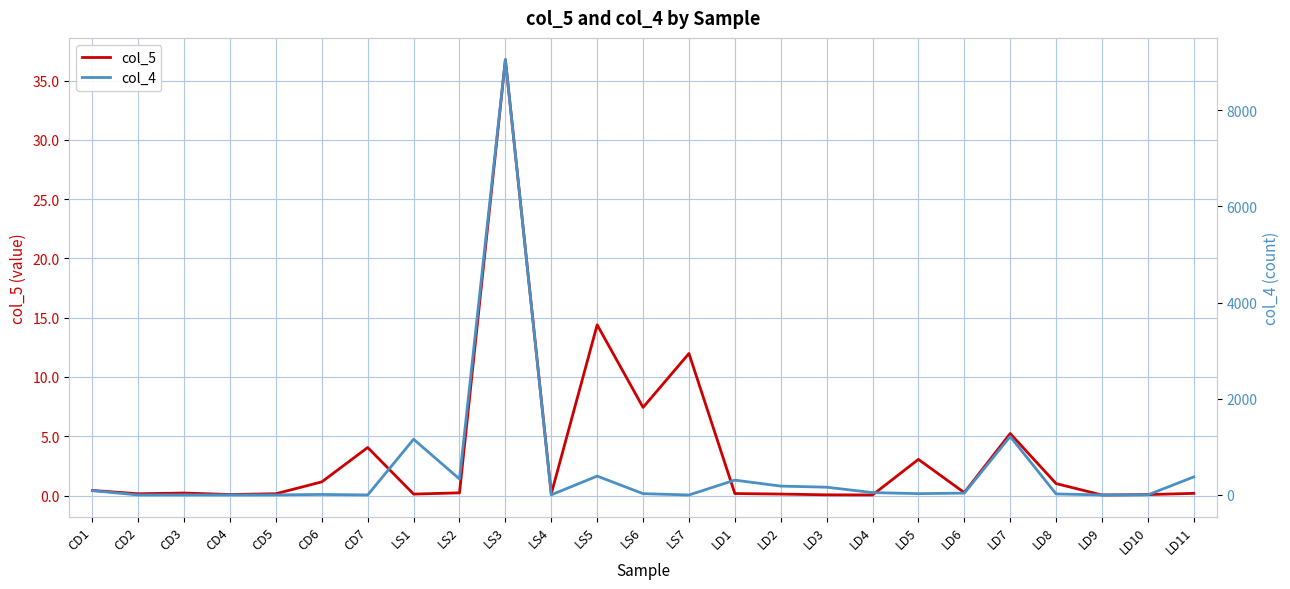

What is the difference between the maximum and second lowest values in the col_4 series?

9053.0